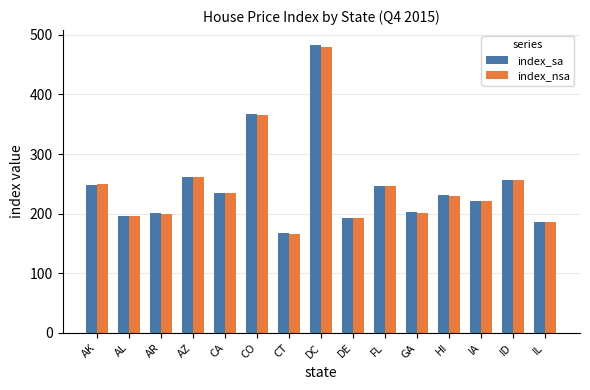

What position from the left is AK?

1